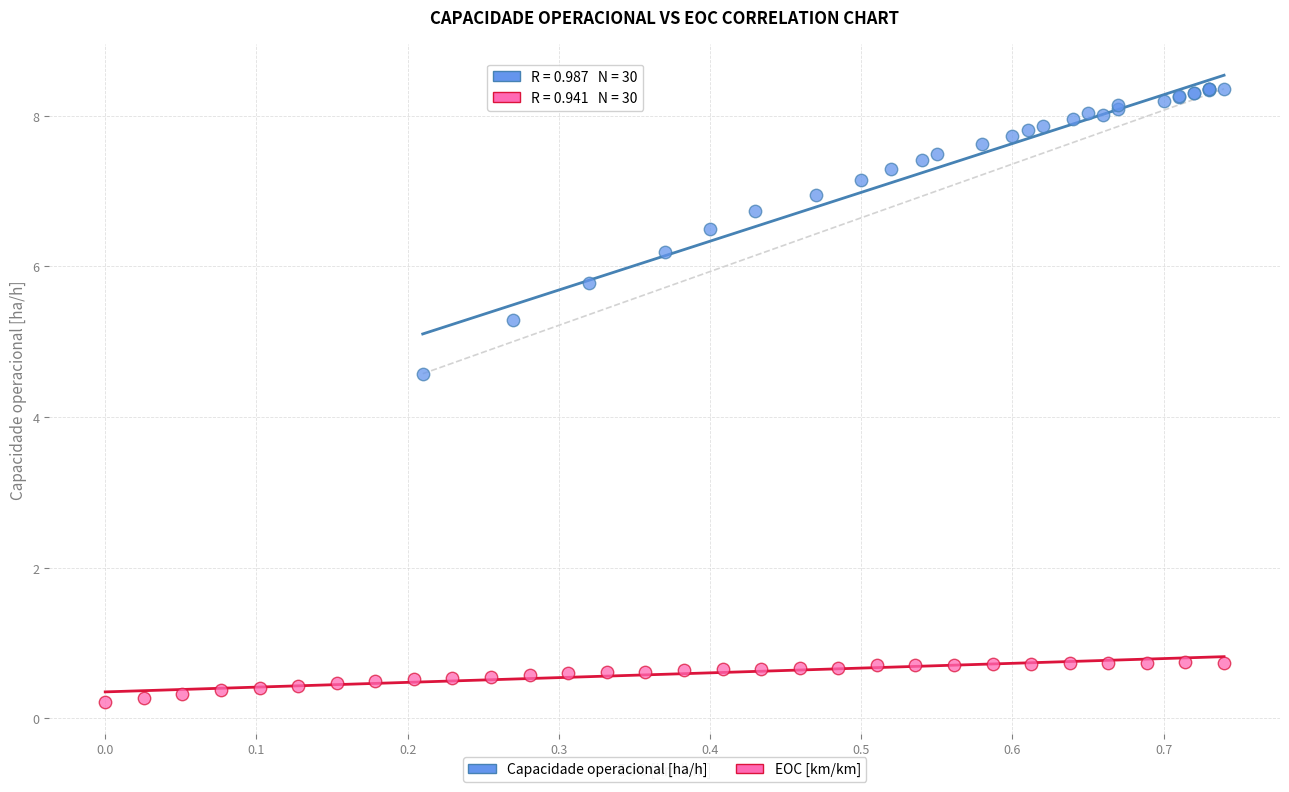

What are all the series names shown in the legend?

Capacidade operacional [ha/h], EOC [km/km]